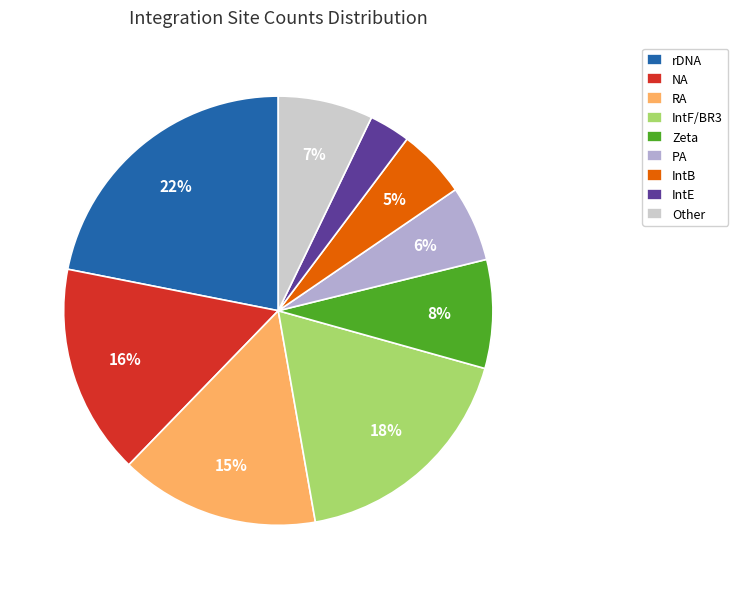

Count the number of slices in the pie.

9